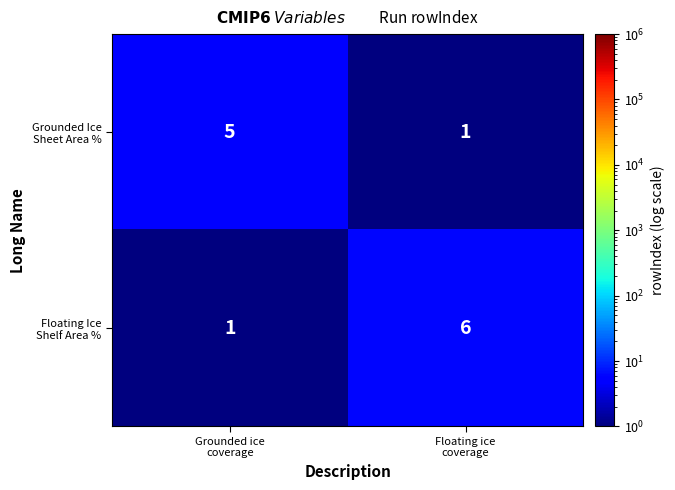

What is the maximum value shown in the chart?

6